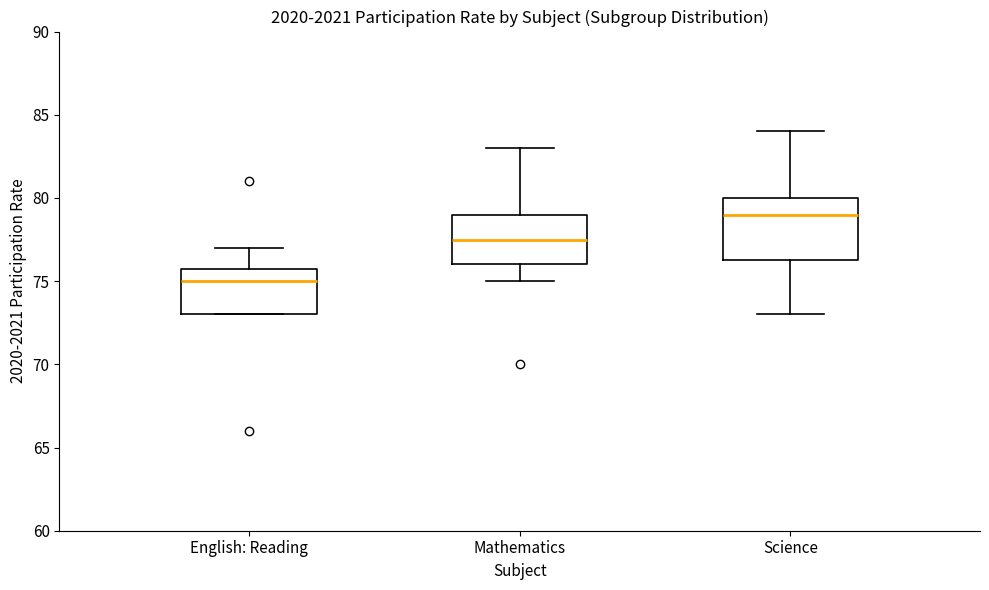

Reading left to right, transcribe this box plot: for each box, give where its median line is, the range the box spans, and where its two whiskers end, as read against the y-axis. The values are not printed on the chart, so give them approximately, as read against the axis.

English: Reading: median 75.0, box 73.0 to 76.0, whiskers 73.0 to 77.0
Mathematics: median 77.5, box 76.0 to 79.0, whiskers 75.0 to 83.0
Science: median 79.0, box 76.5 to 80.0, whiskers 73.0 to 84.0